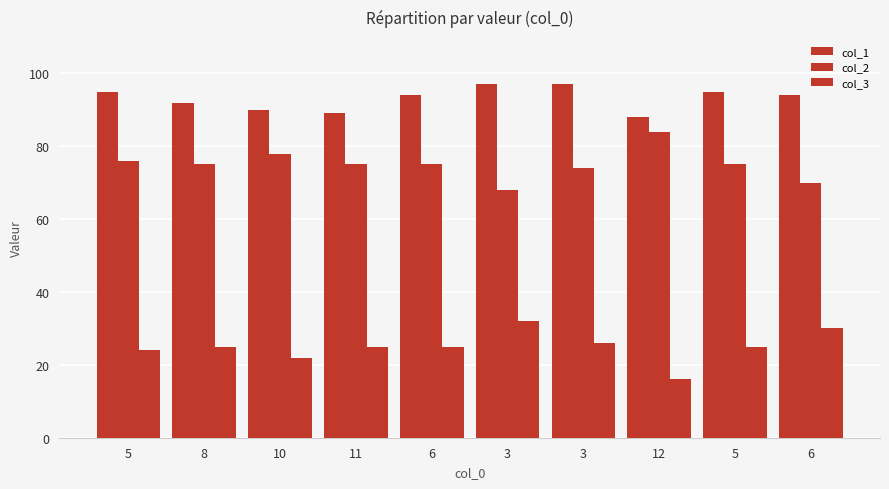

At how many categories does at least one series exceed 80?

10